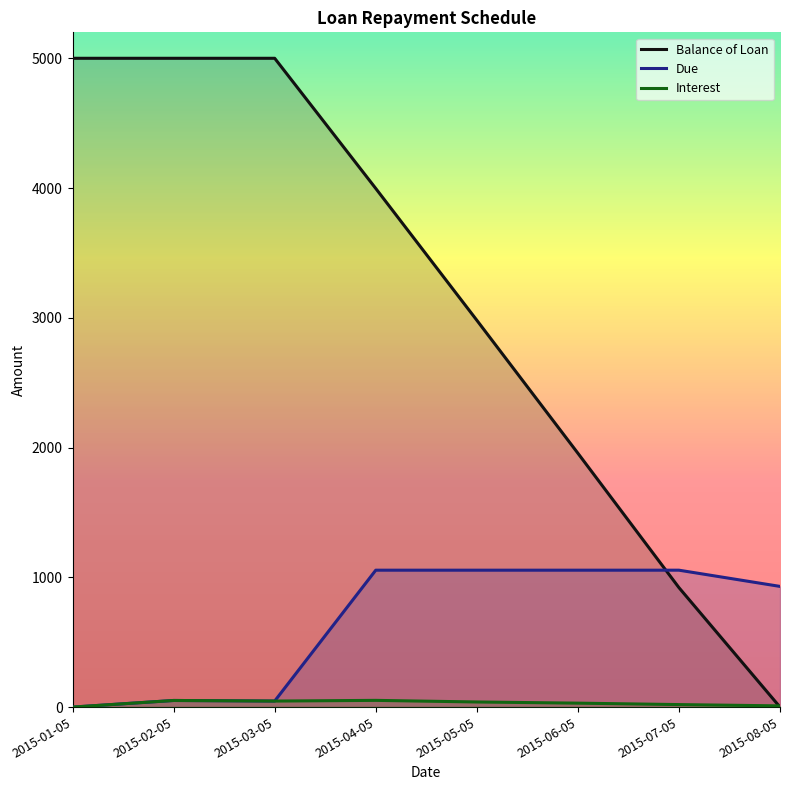

Where do Due and Balance of Loan first cross each other?

2015-06-05 and 2015-07-05